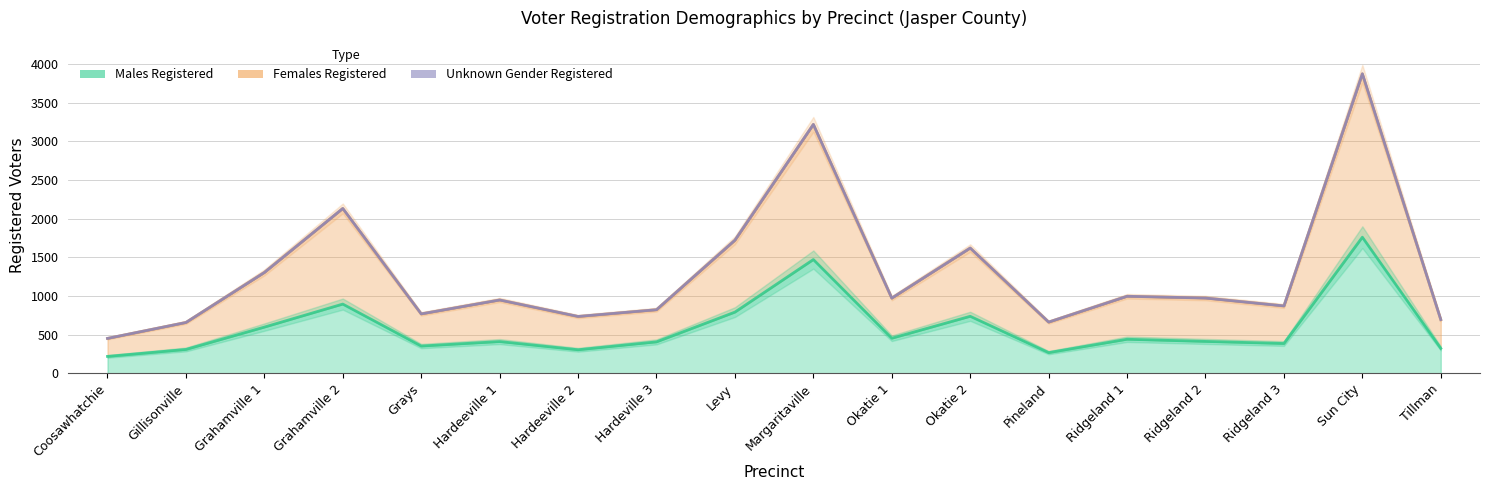

Between Hardeeville 2 and Okatie 2, which series saw the biggest shift?

Females Registered